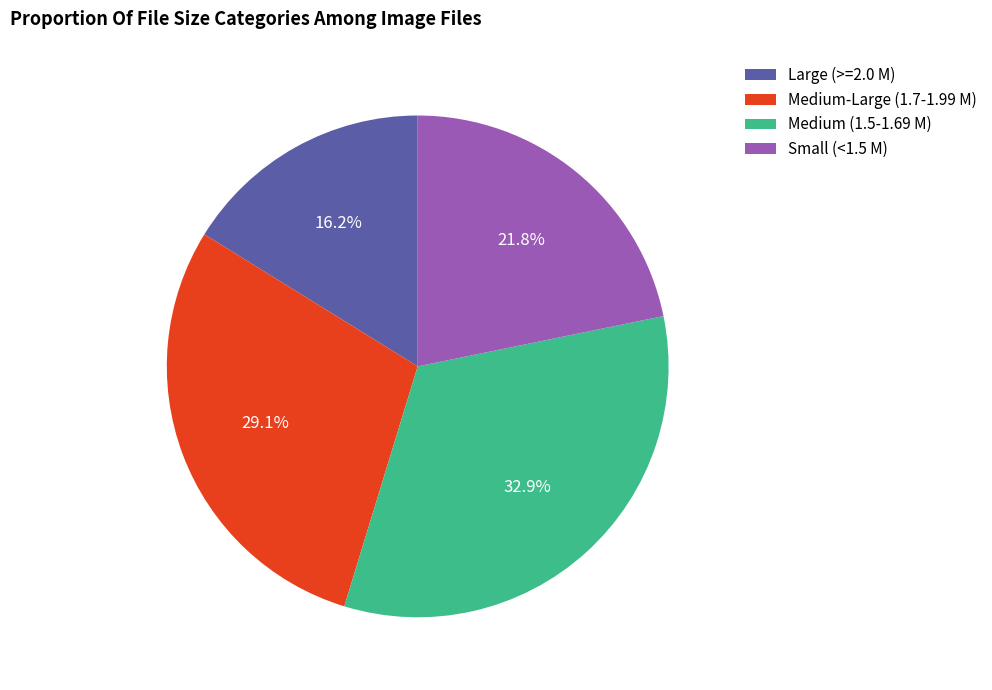

Is there any slice that represents more than half of the pie?

No